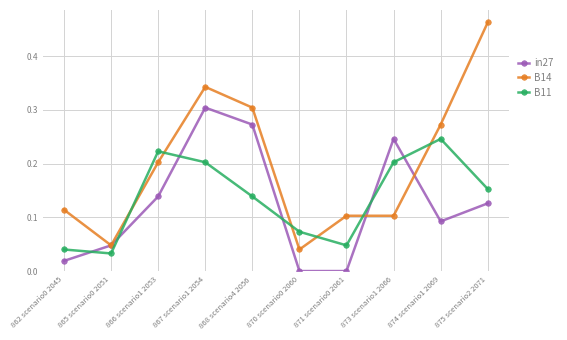

Is it true that B11 equals 0.0 at 871 scenario0 2061?

True